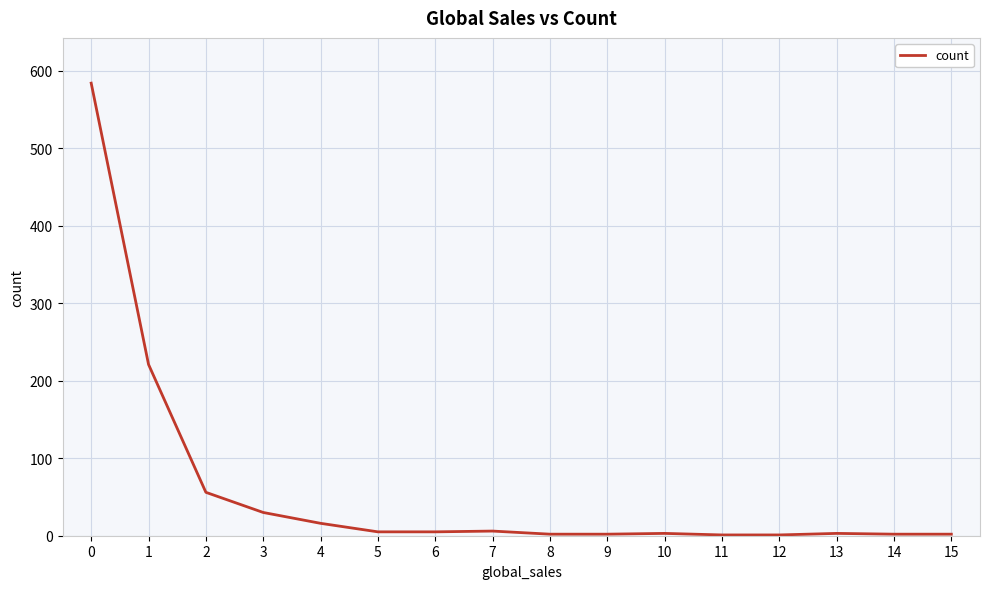

What is the sum of all values?

939